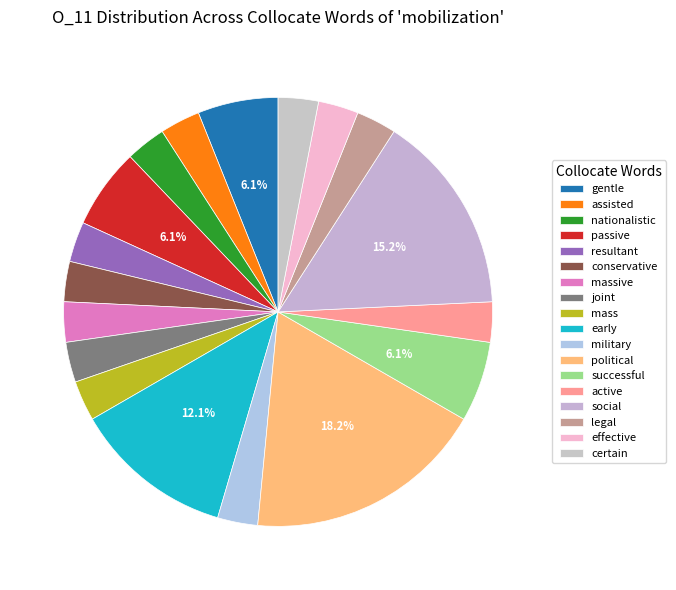

How many segments does this pie chart have?

18